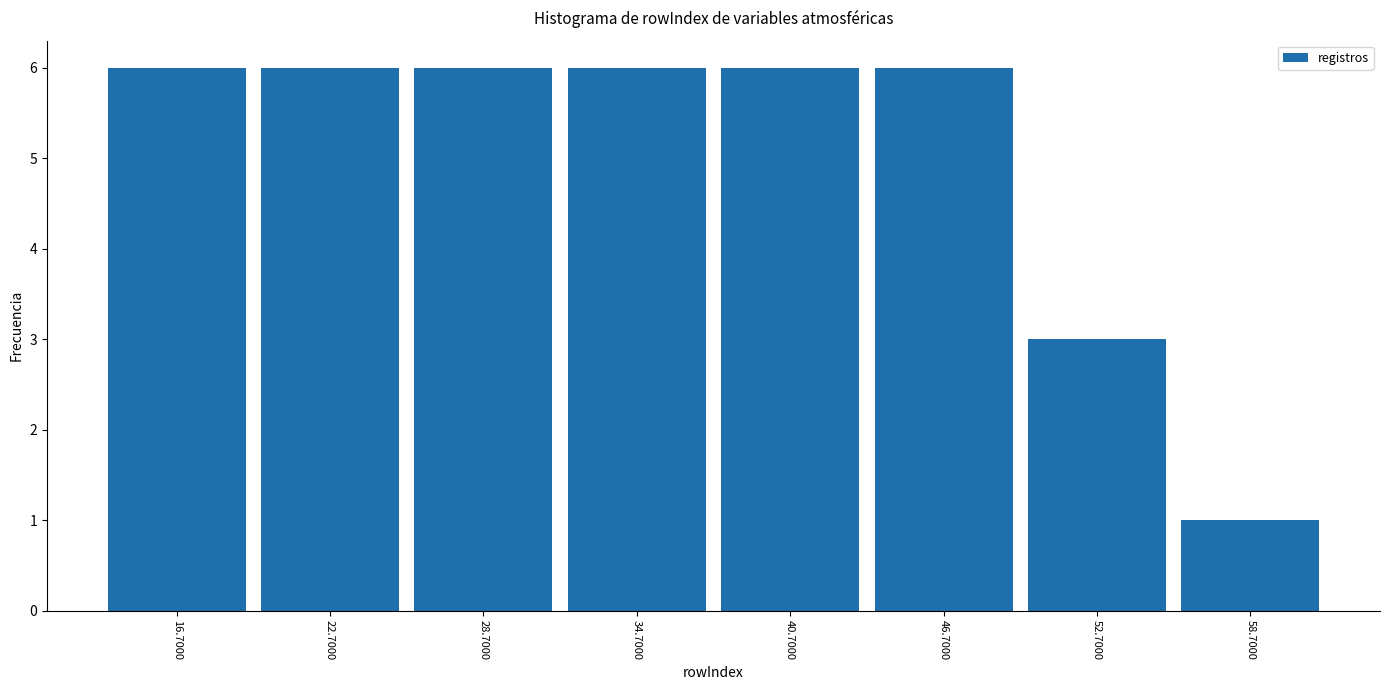

Reading left to right, transcribe this chart: for each bar, give the range it covers on the x-axis and its height. The values are not printed on the chart, so give them approximately, as read against the axis.

14 to 20: 6
20 to 26: 6
26 to 32: 6
32 to 38: 6
38 to 44: 6
44 to 50: 6
50 to 56: 3
56 to 62: 1